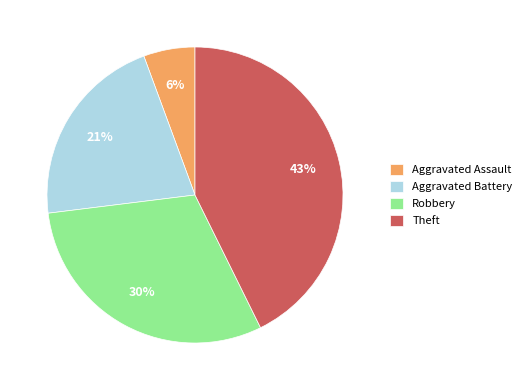

Do Robbery and Aggravated Assault together represent more than half of the pie?

No